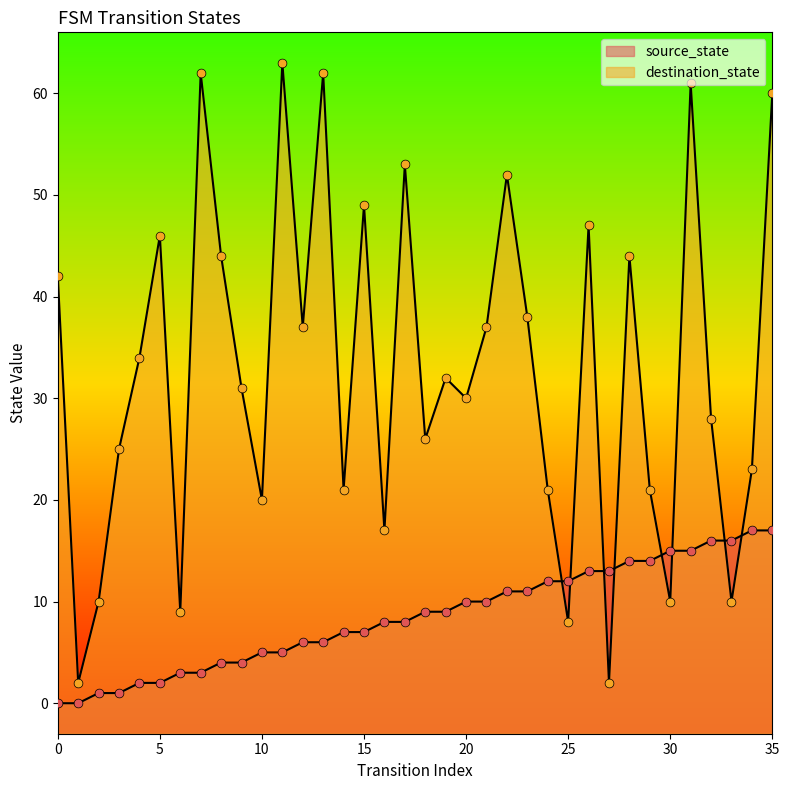

What is the total value across all series at 23?

49